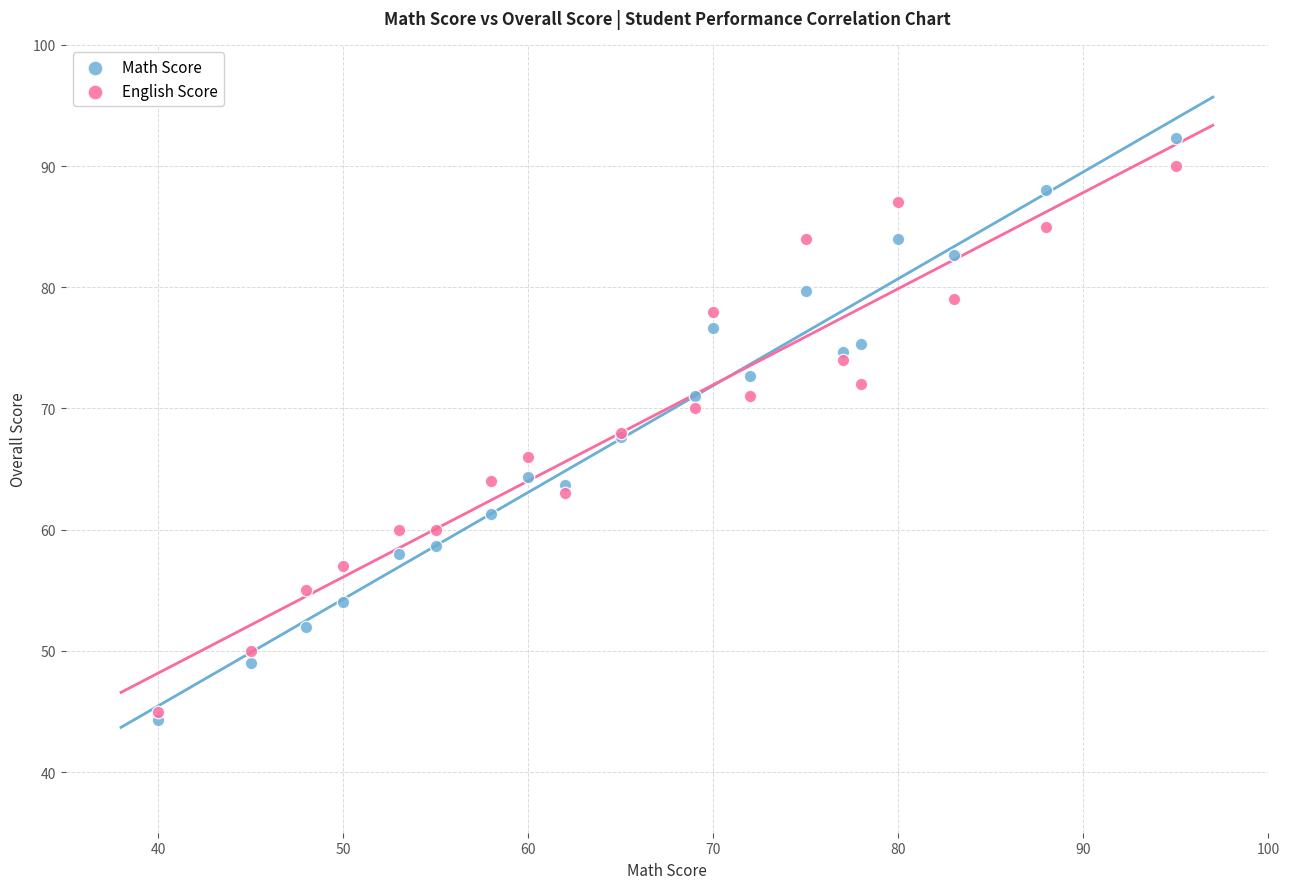

What is the X range (max minus min) for the scatter plot?

55.0